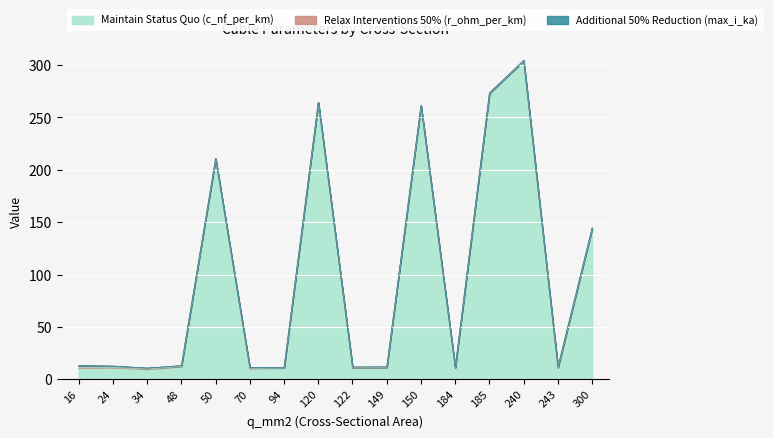

True or false: Additional 50% Reduction (max_i_ka) and Maintain Status Quo (c_nf_per_km) cross at least once.

False